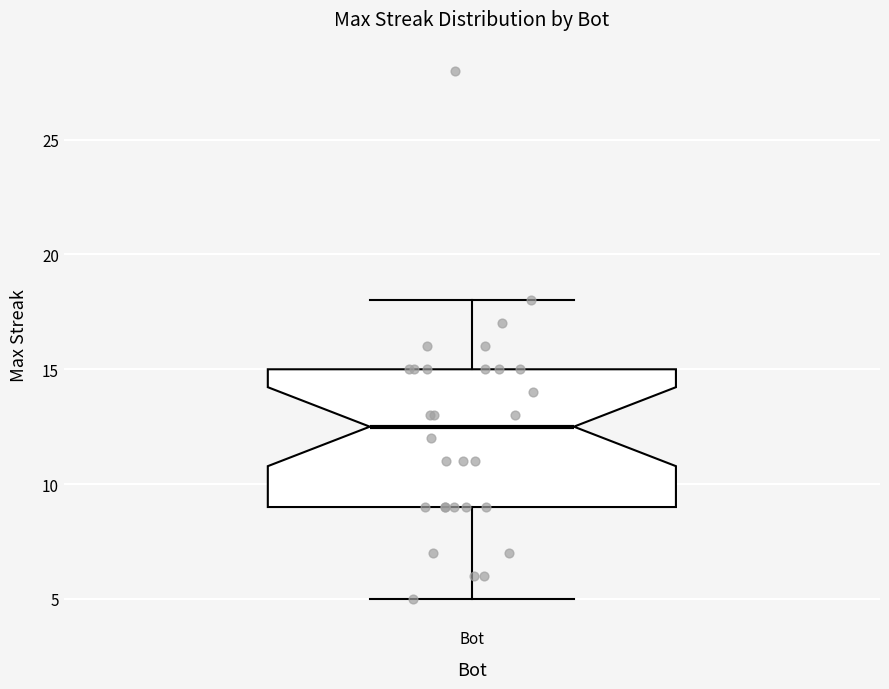

Transcribe this box plot: give where the median line is, the range the box spans, and where the two whiskers end, as read against the y-axis. The values are not printed on the chart, so give them approximately, as read against the axis.

median 12.5, box 9.0 to 15.0, whiskers 5.0 to 18.0